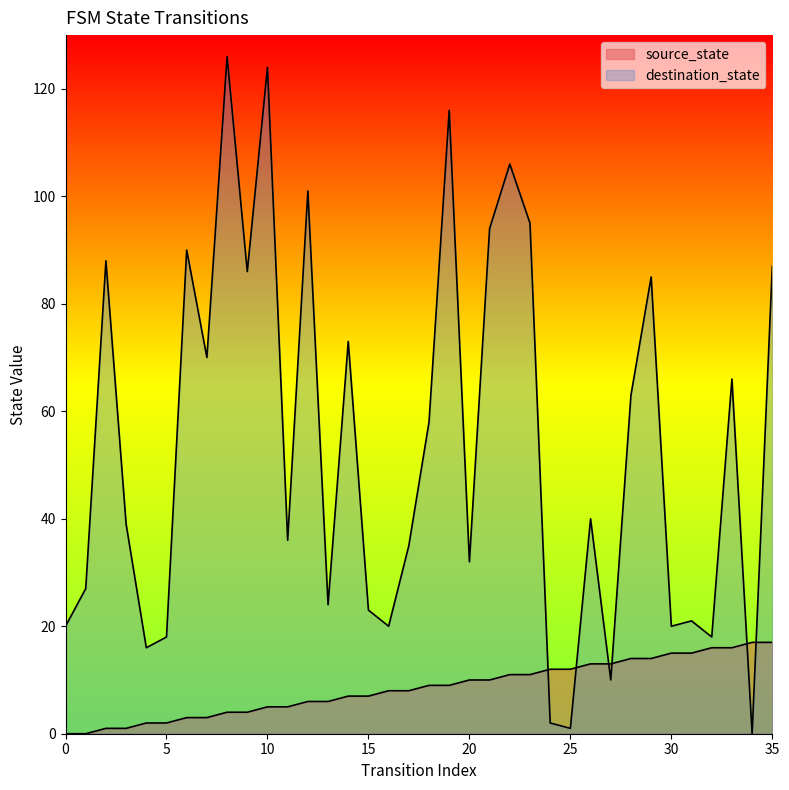

Rank the series at 2 from lowest to highest value.

source_state, destination_state